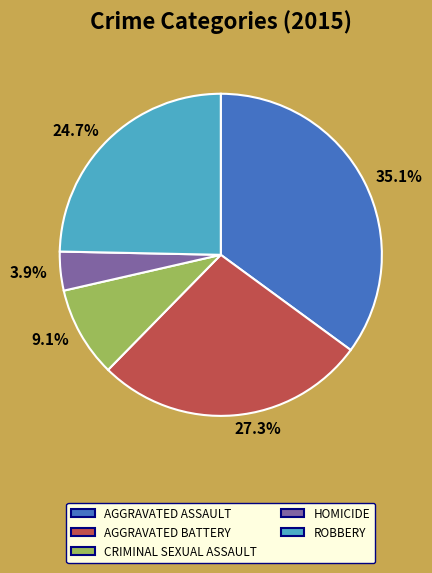

Is there any slice that represents more than half of the pie?

No